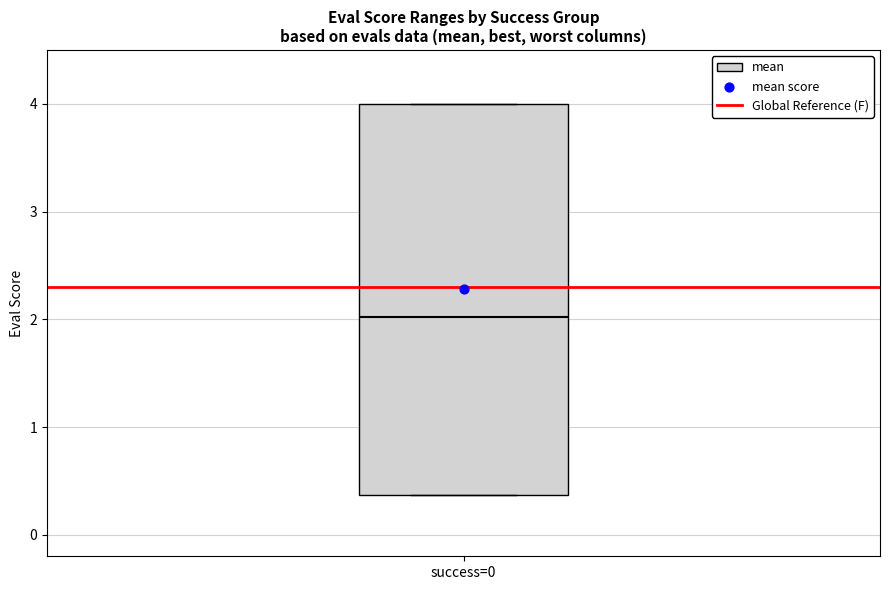

Transcribe this box plot: give where the median line is, the range the box spans, and where the two whiskers end, as read against the y-axis. The values are not printed on the chart, so give them approximately, as read against the axis.

median 2.0, box 0.4 to 4.0, whiskers 0.4 to 4.0